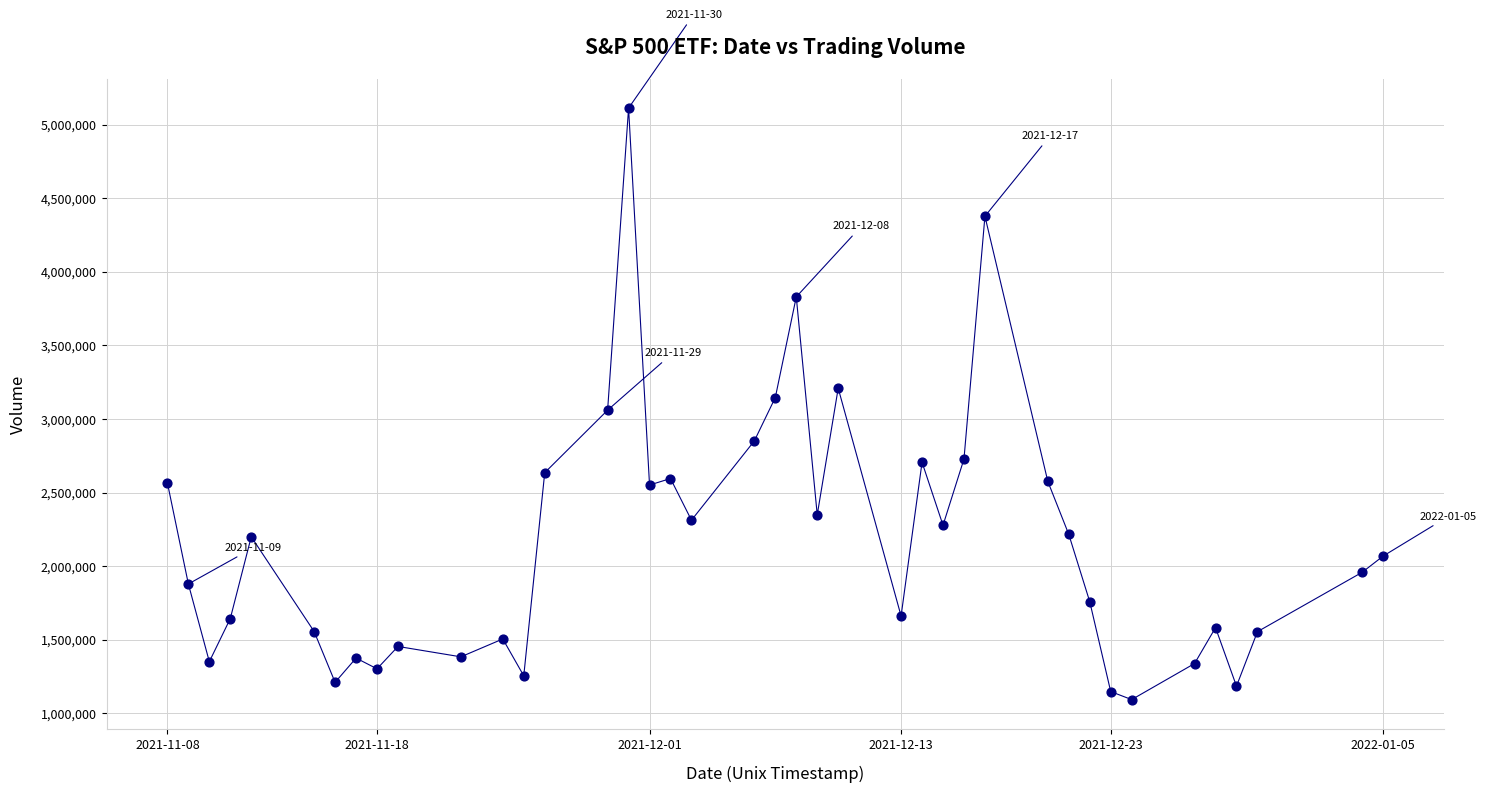

What is the range of X values (max minus min)?

5011200000